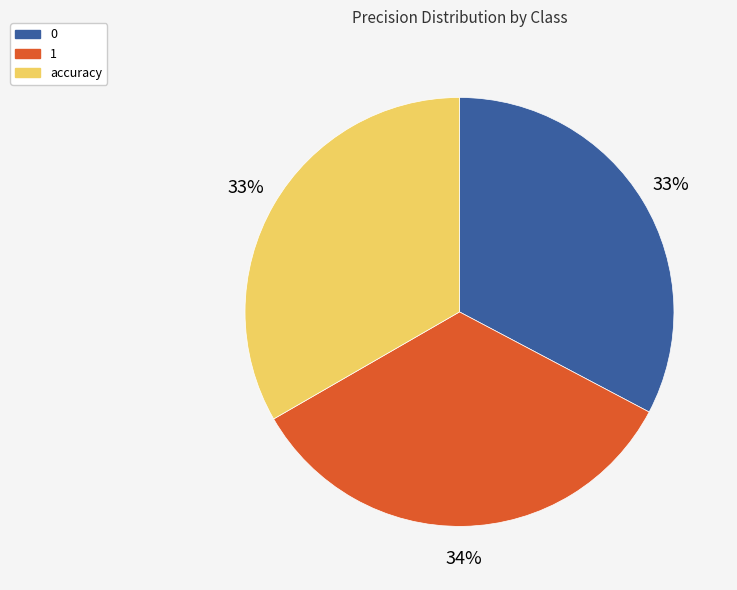

Is accuracy the majority of the pie?

No